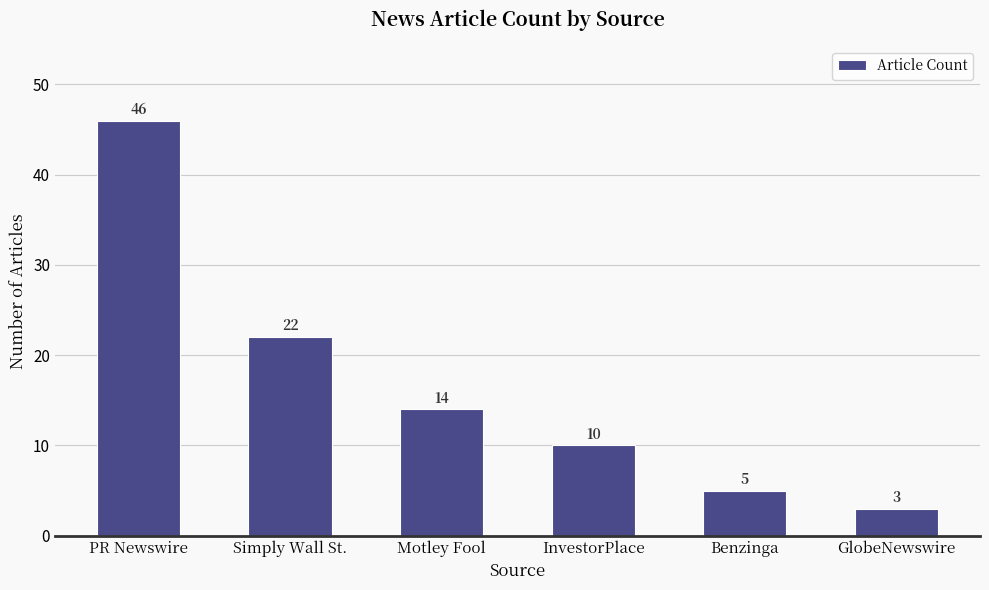

Reading right to left, list all the values displayed in this chart.

3	5	10	14	22	46